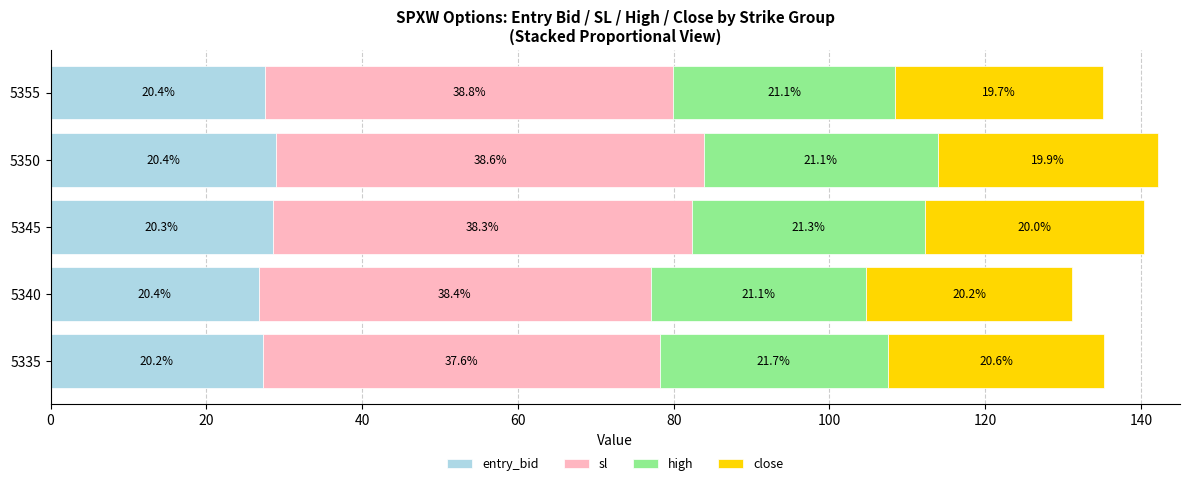

What are all the series names shown in the legend?

entry_bid, sl, high, close